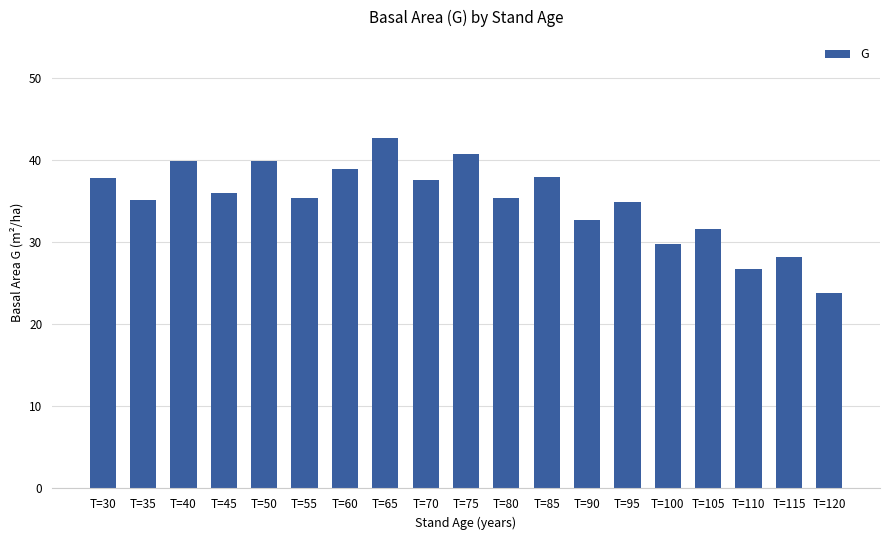

What is the difference between the values at T=80 and T=100?

5.6